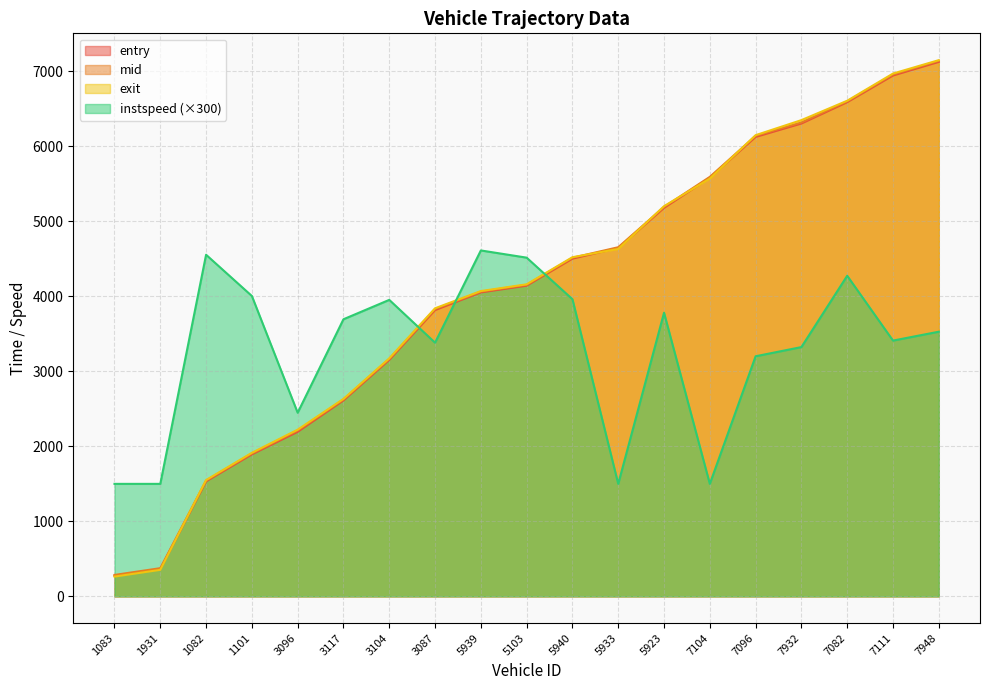

Which series has the largest range (max minus min)?

exit